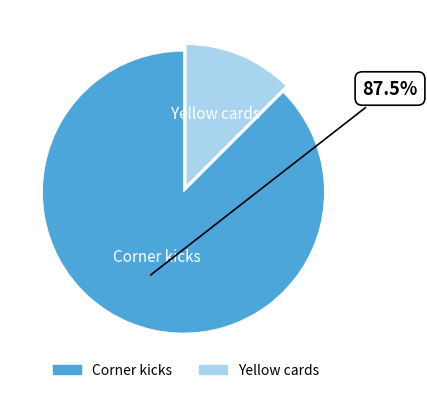

Which category accounts for the majority?

Corner kicks